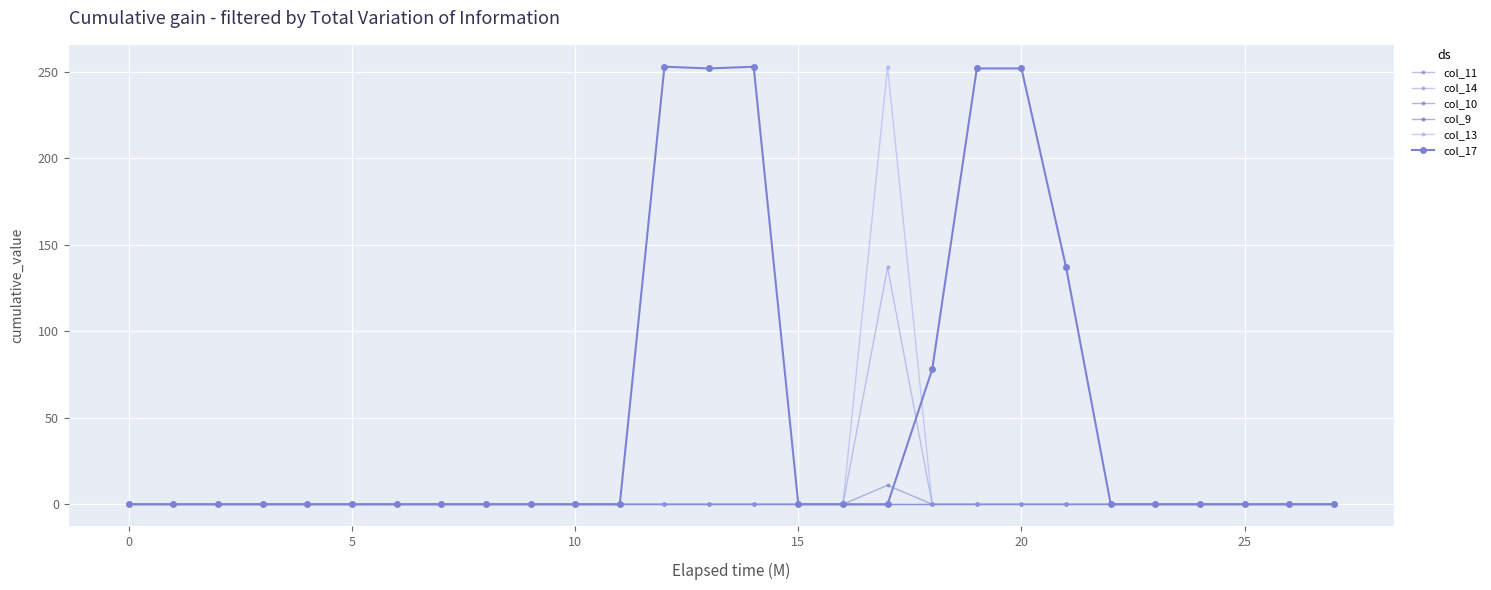

Does the chart have visible grid lines?

Yes